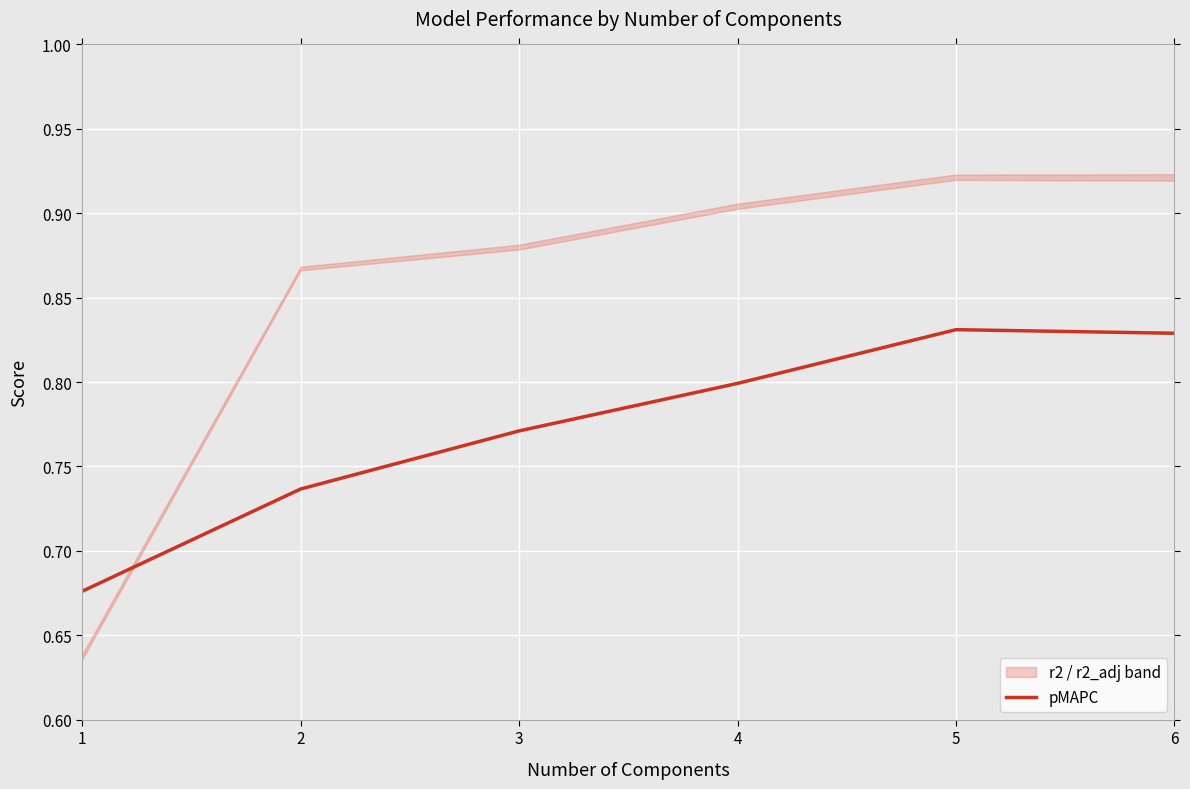

At which label is the value closest to 0?

1